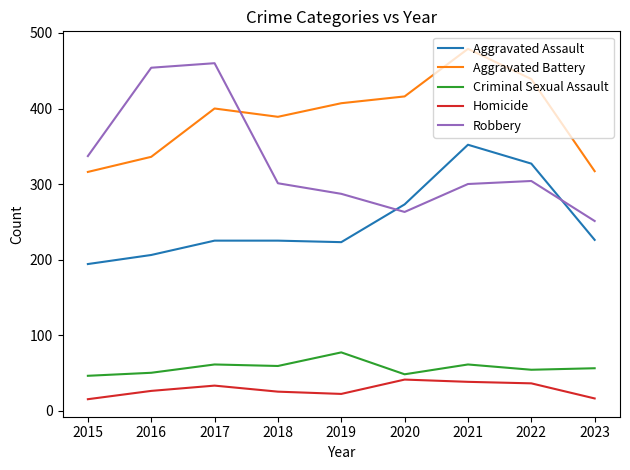

At which category does Homicide reach its first local peak?

2017